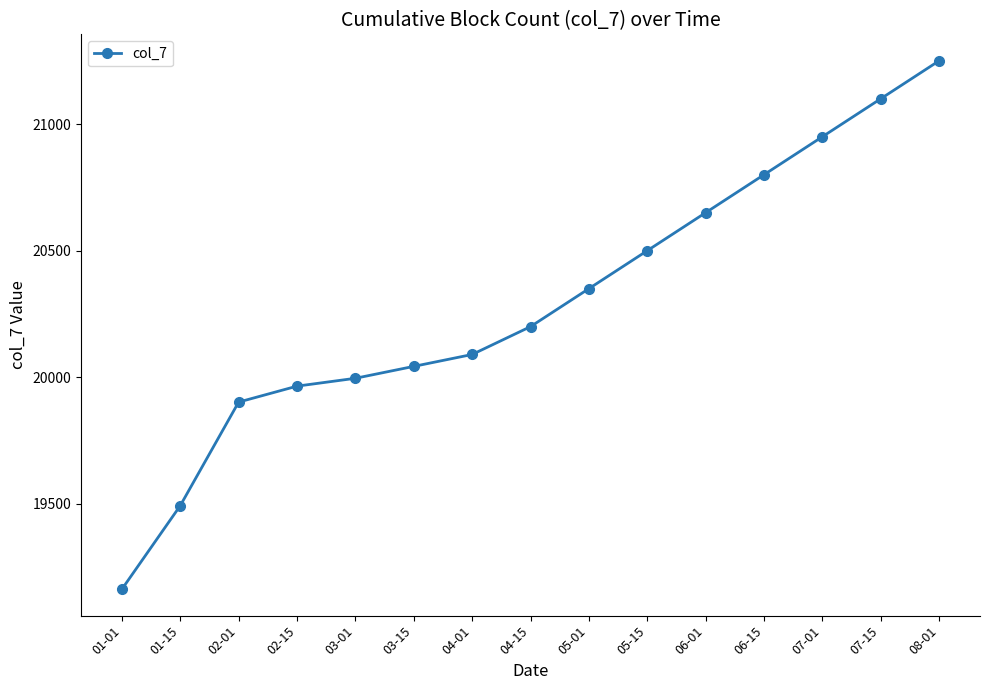

What is the difference between the maximum and minimum values?

2087